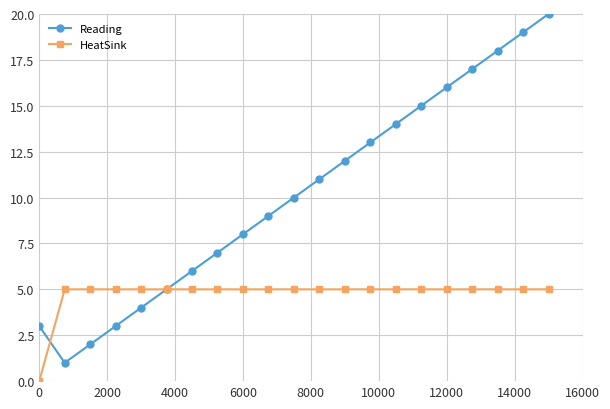

Count the number of data series in this chart.

2